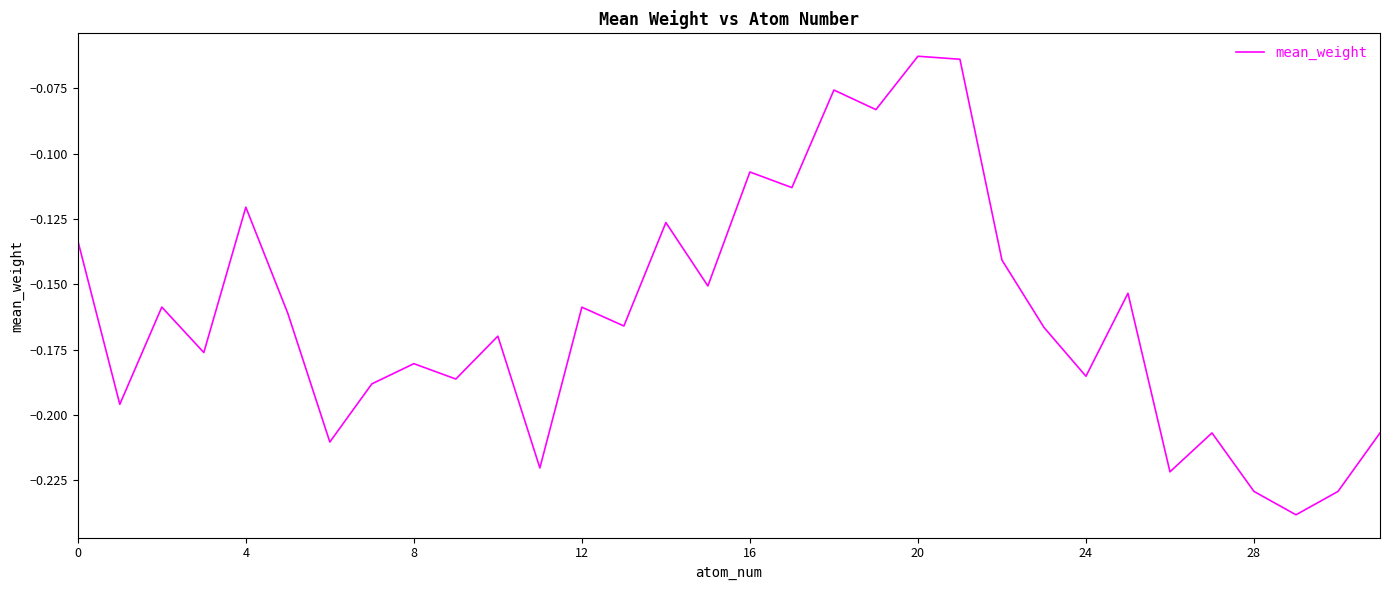

At which category does the chart reach its minimum across all series?

29